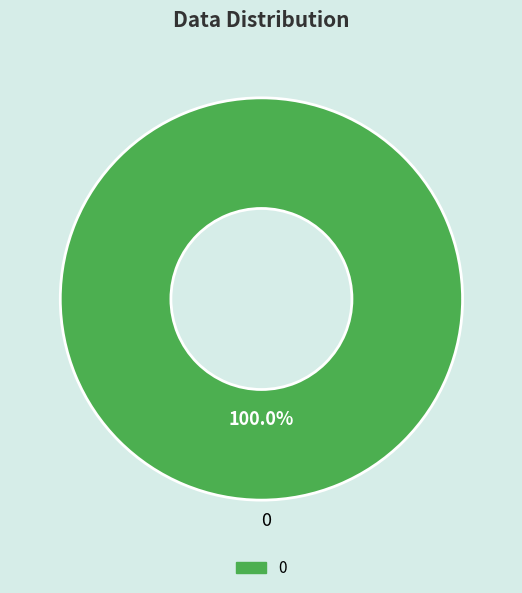

How many segments does this pie chart have?

1